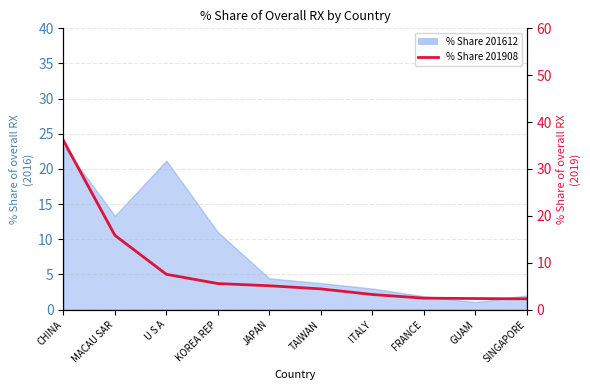

What is the approximate value at TAIWAN?

4.4